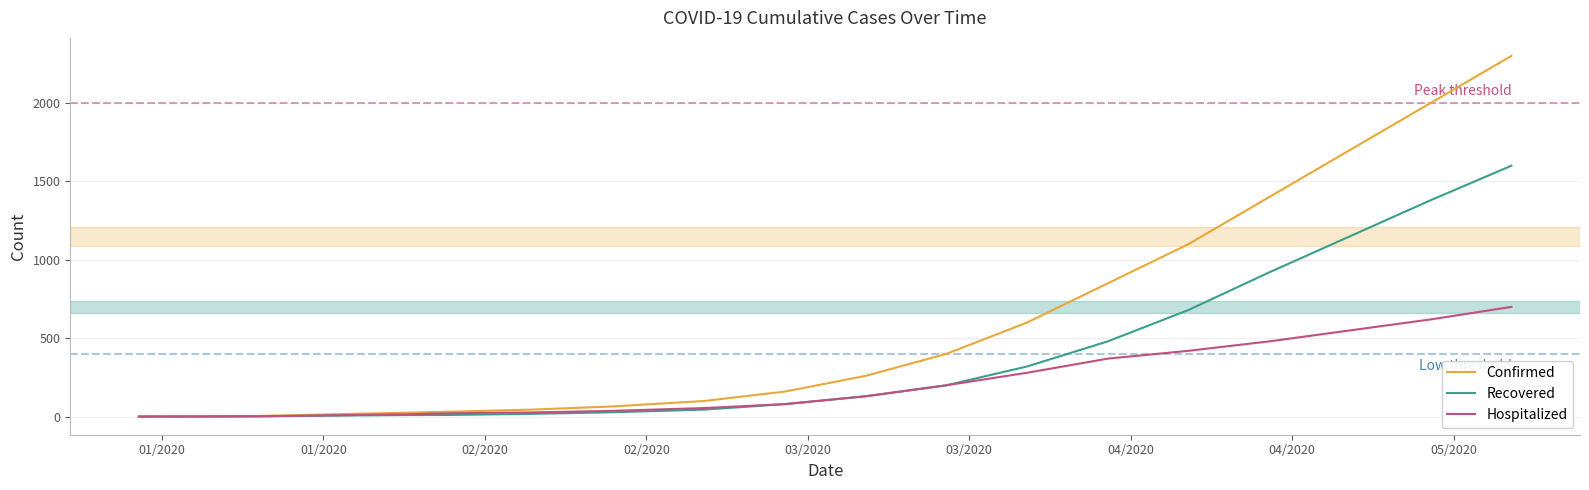

Which series has the largest total across all categories?

Confirmed